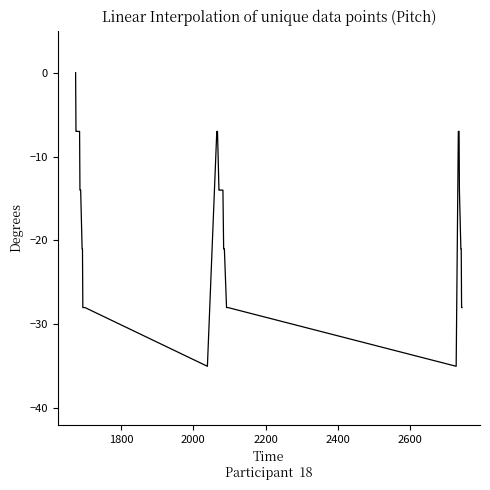

What is the smallest value displayed?

-35